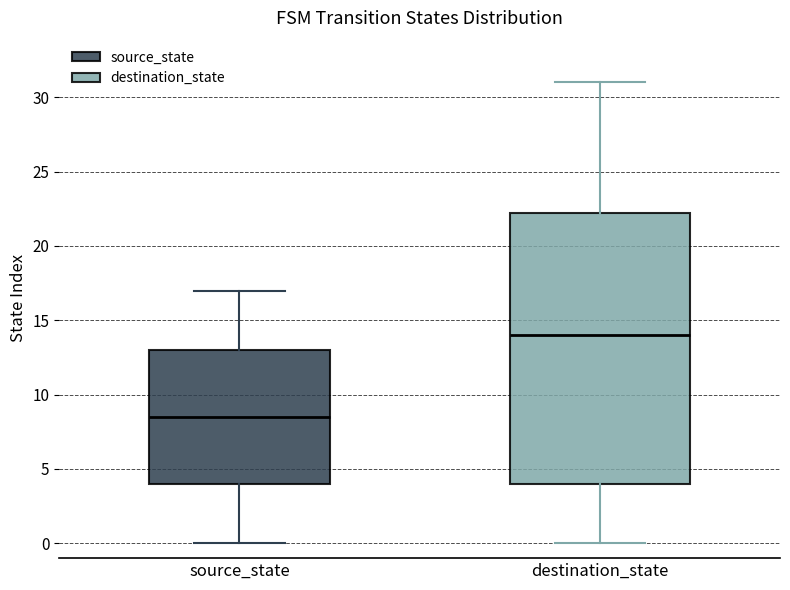

Where does the upper whisker of the box for source_state end on the y-axis? The values are not printed on the chart, so give them approximately, as read against the axis.

17.0